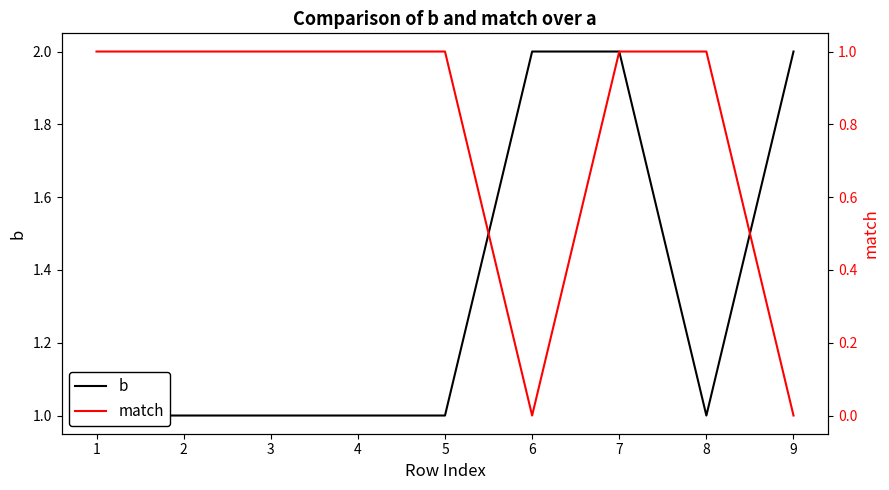

What is the difference between the b values at 2 and 7?

1